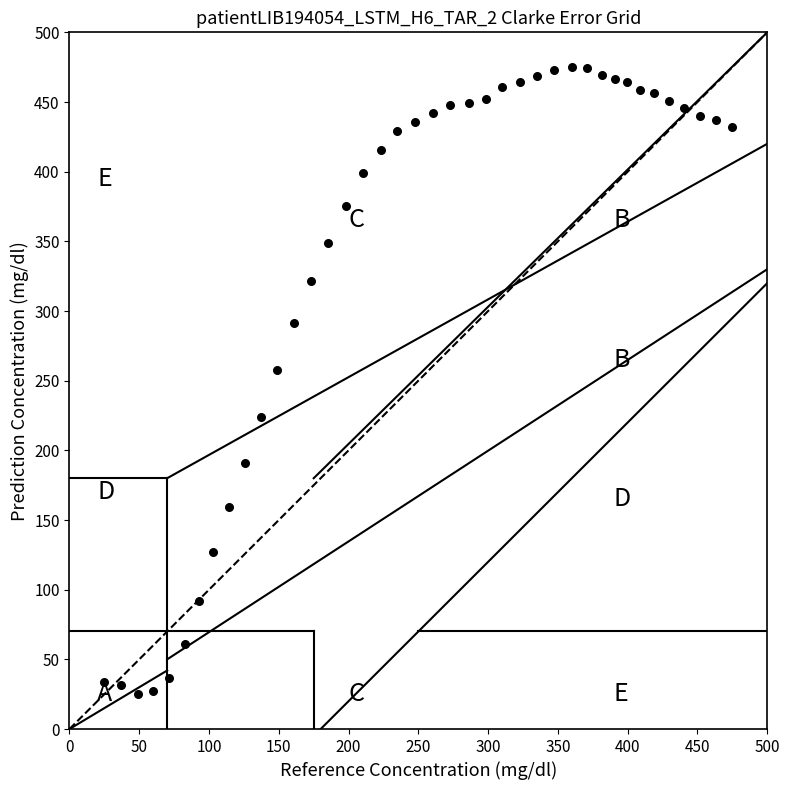

What is the range of Y values (max minus min)?

450.0